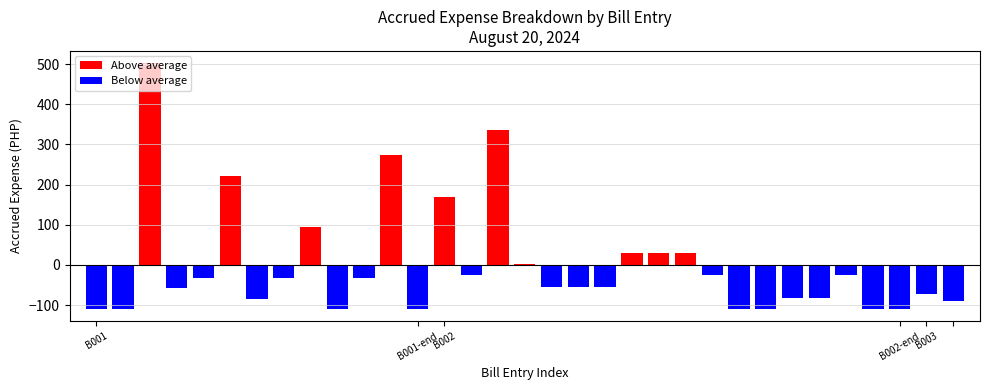

What is the difference between the highest and lowest values at B001-end?

109.7